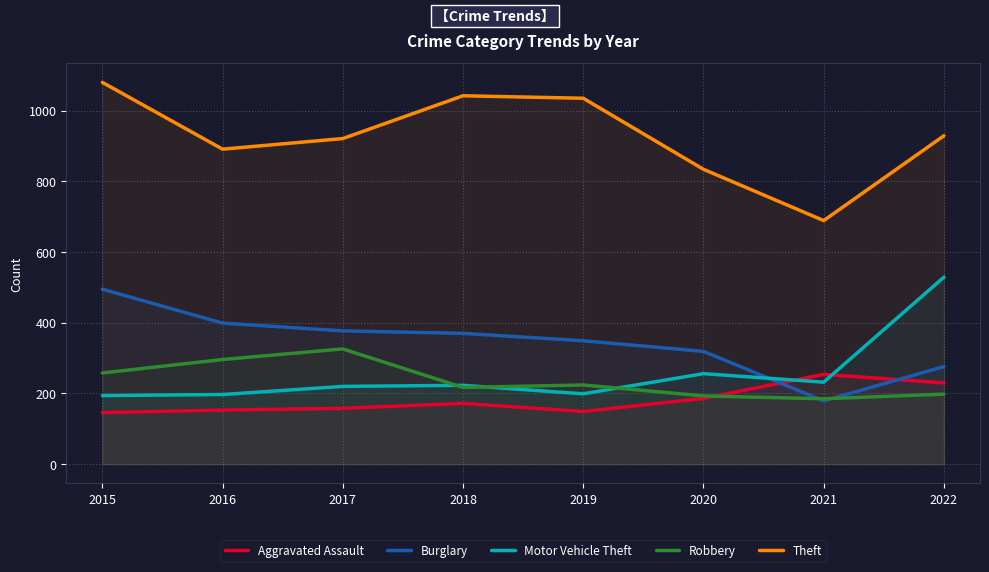

In Aggravated Assault, how many points are lower than both neighbors (excluding endpoints)?

1